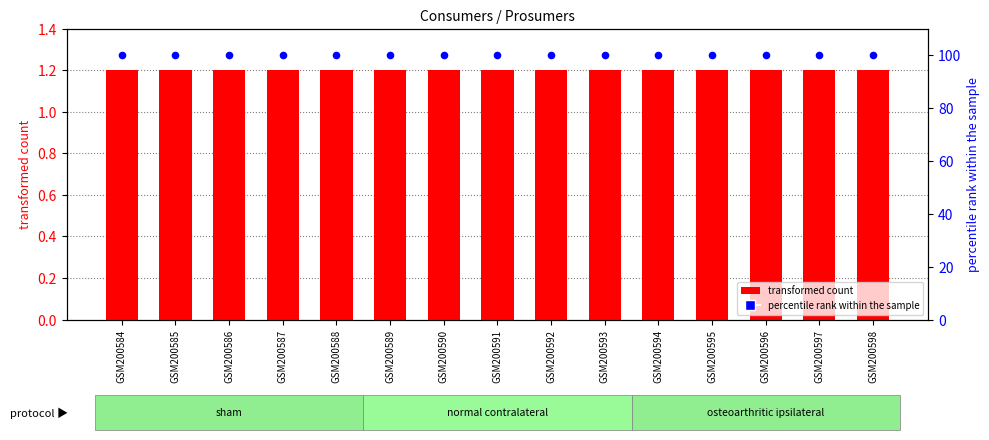

Which series contains the highest Y value?

Prosumers (percentile rank)